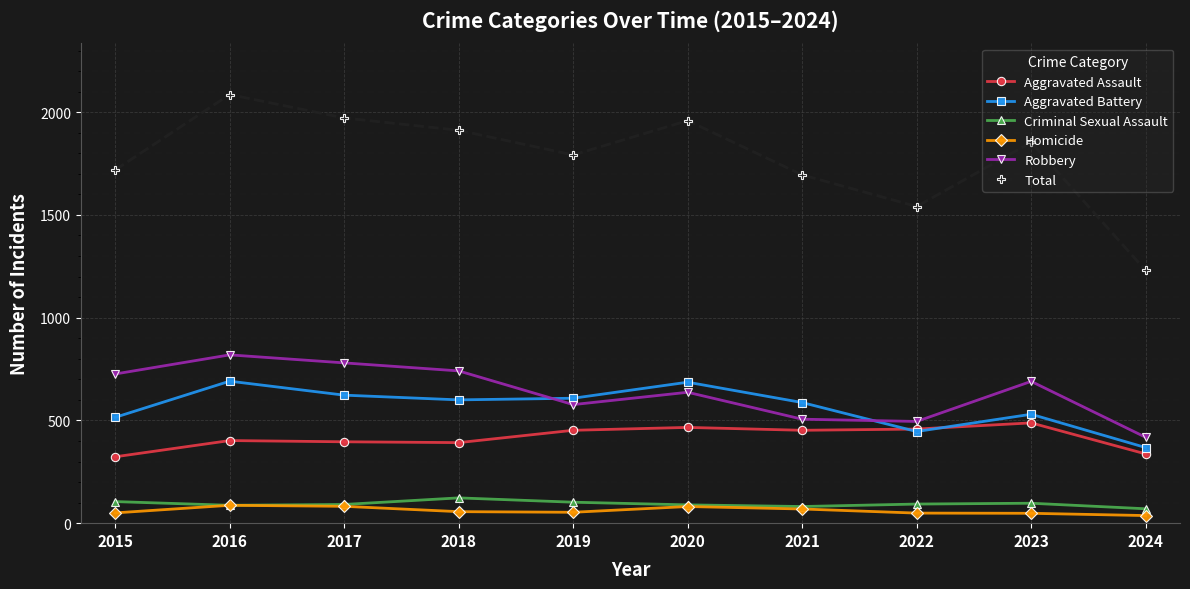

True or false: Homicide and Aggravated Battery cross at least once.

False